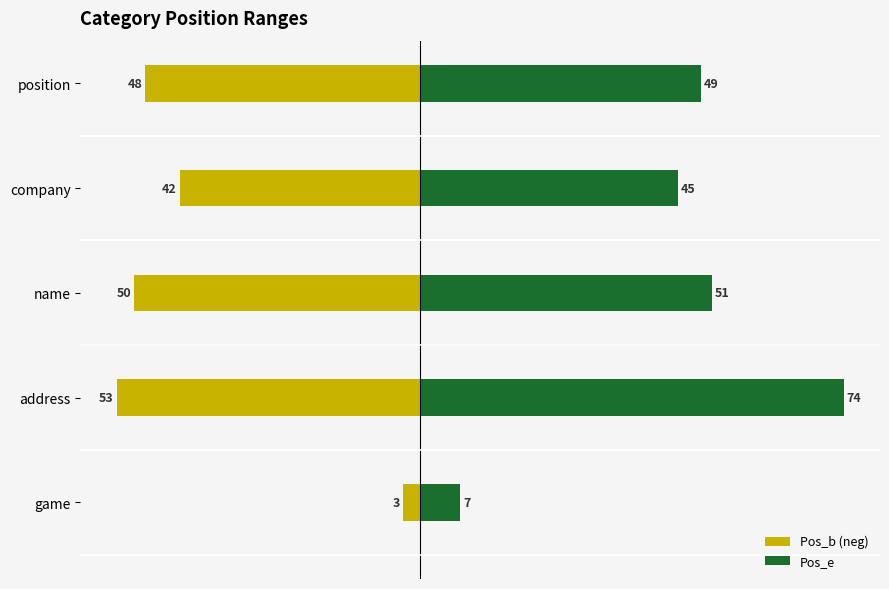

What is the difference between the maximum and minimum values in the Pos_b (neg) series?

50